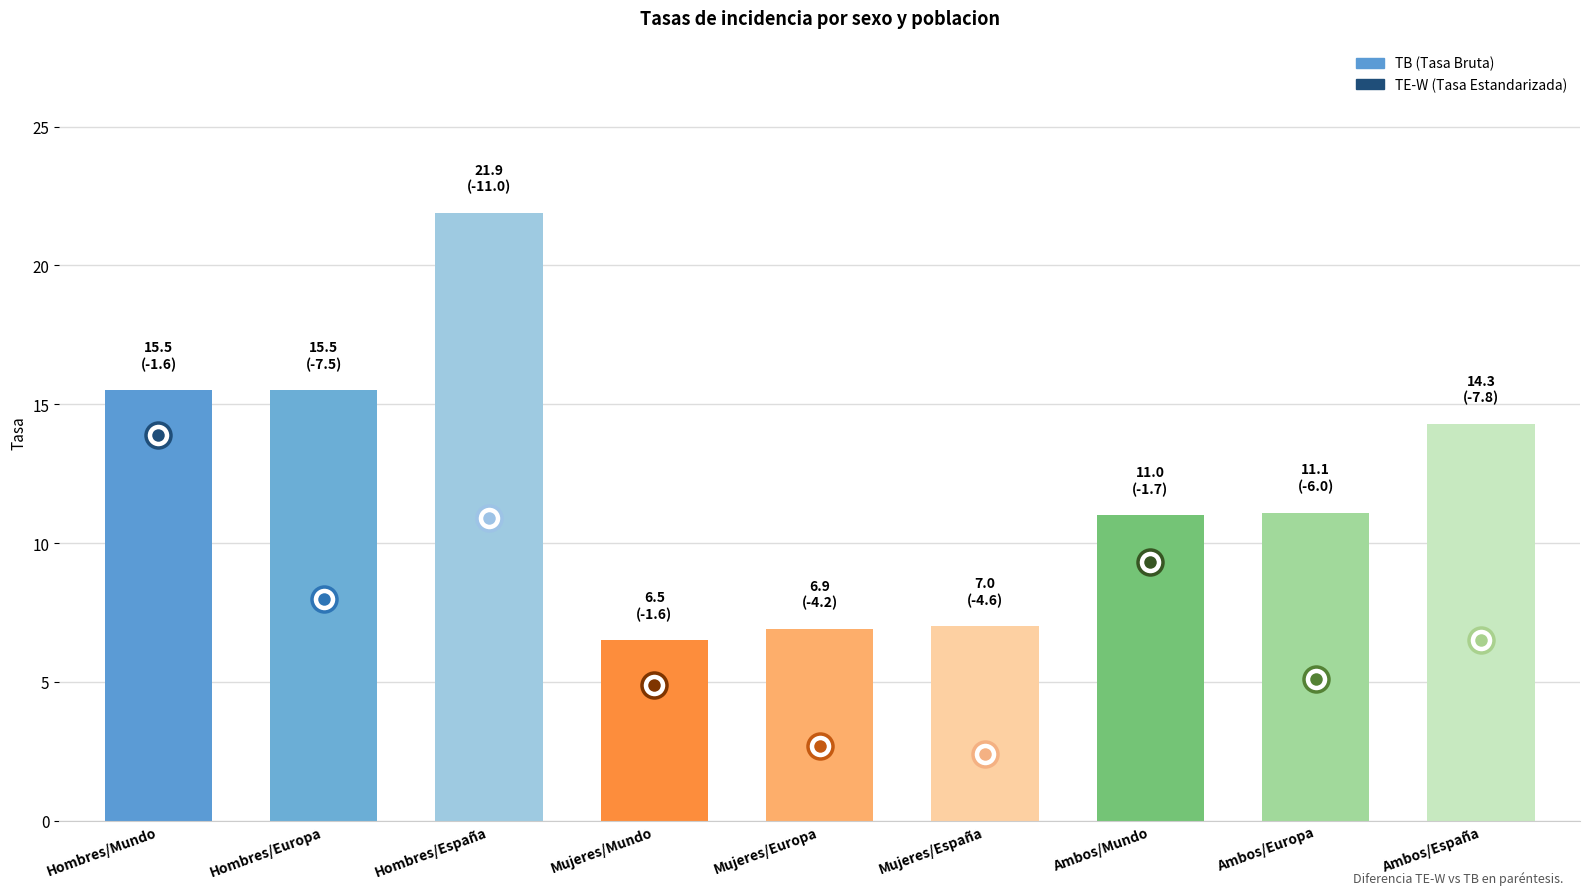

Reading right to left, list all the values displayed in this chart.

TB: Ambos/España=14.3	Ambos/Europa=11.1	Ambos/Mundo=11.0	Mujeres/España=7.0	Mujeres/Europa=6.9	Mujeres/Mundo=6.5	Hombres/España=21.9	Hombres/Europa=15.5	Hombres/Mundo=15.5
TE-W: Ambos/España=6.5	Ambos/Europa=5.1	Ambos/Mundo=9.3	Mujeres/España=2.4	Mujeres/Europa=2.7	Mujeres/Mundo=4.9	Hombres/España=10.9	Hombres/Europa=8.0	Hombres/Mundo=13.9